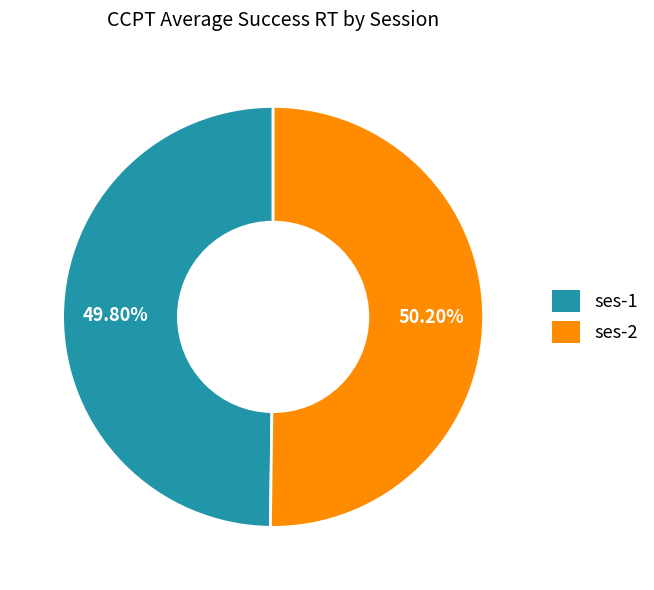

What is the ratio of the value at ses-2 to the value at ses-1?

1.0